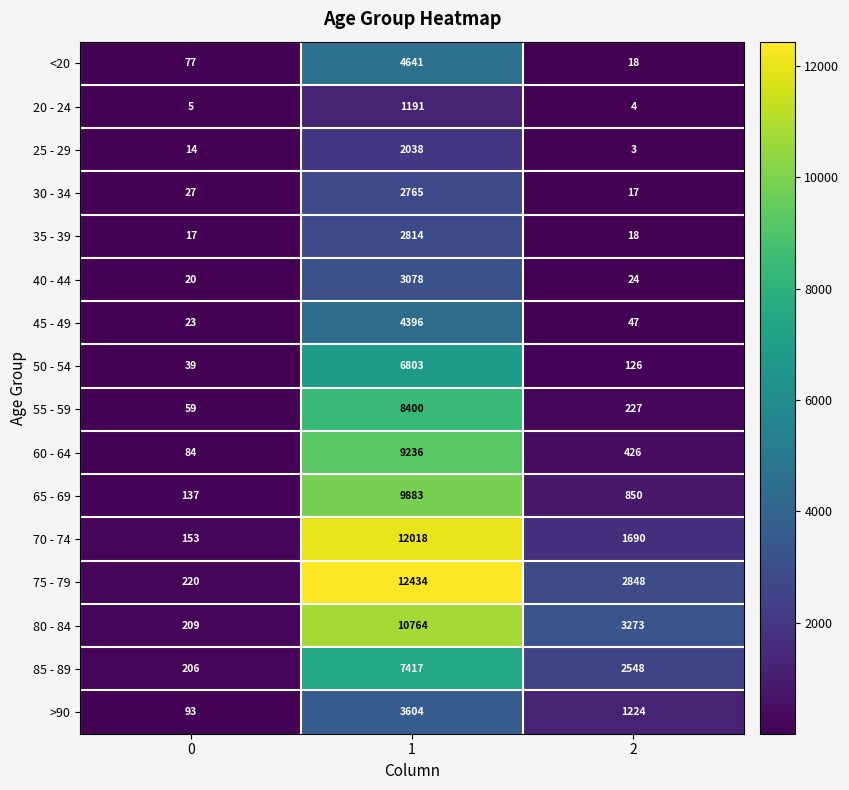

List the series in order of their peak value, highest first.

75 - 79, 70 - 74, 80 - 84, 65 - 69, 60 - 64, 55 - 59, 85 - 89, 50 - 54, <20, 45 - 49, >90, 40 - 44, 35 - 39, 30 - 34, 25 - 29, 20 - 24